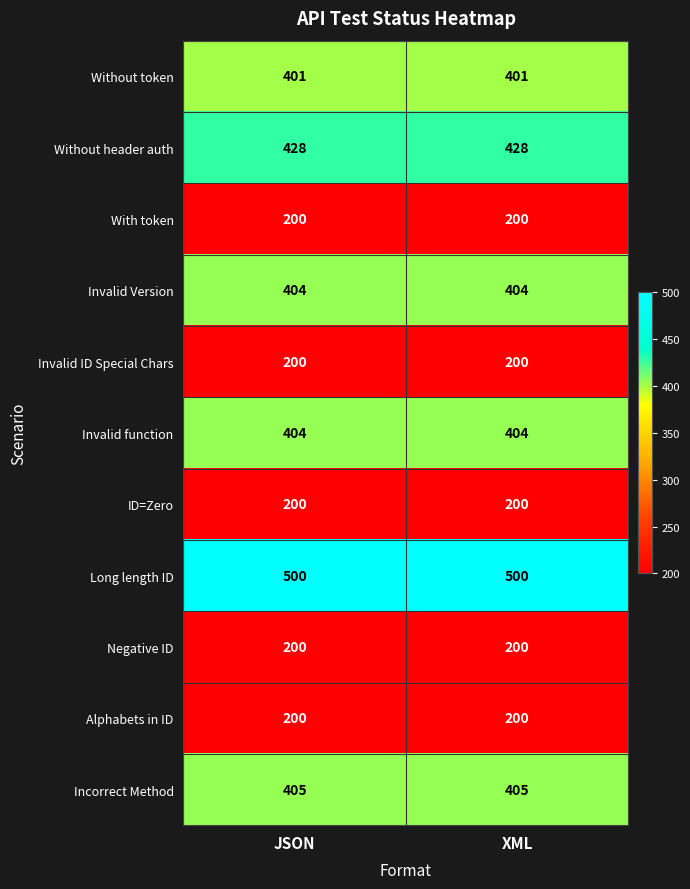

What is the spread (max minus min) of values at JSON?

300